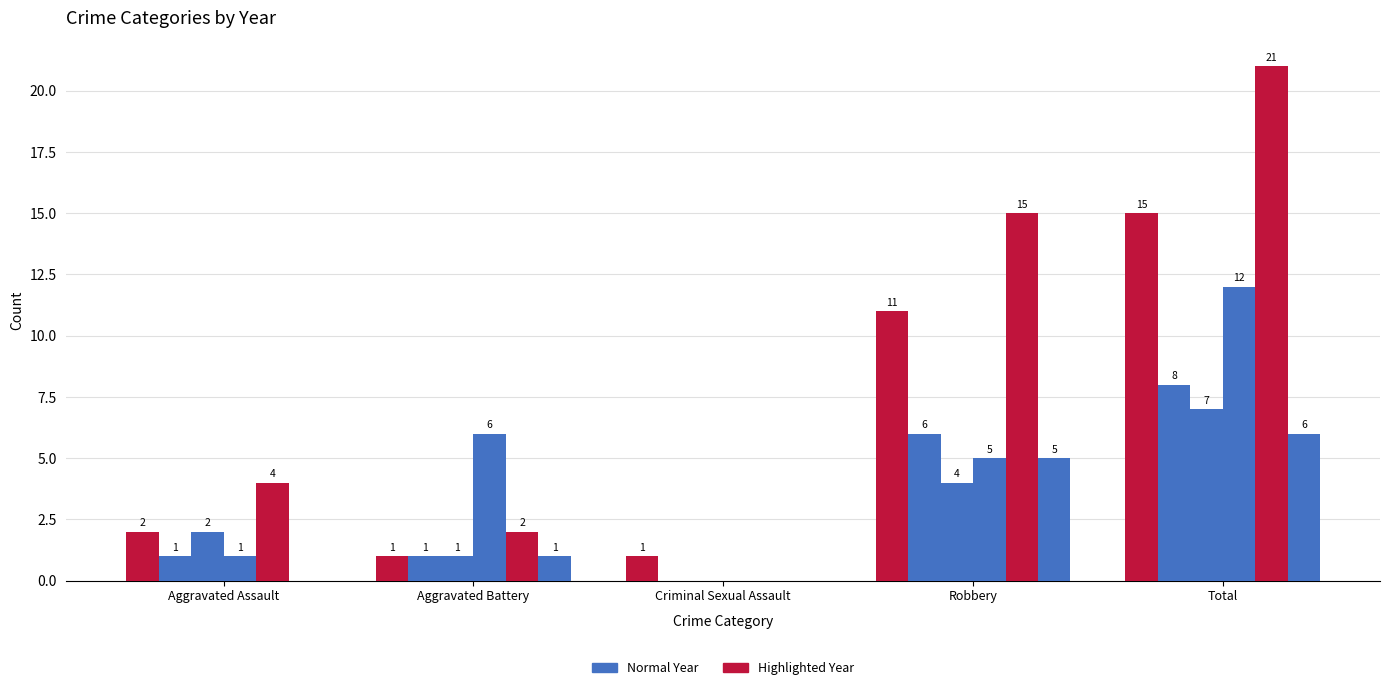

How many groups of bars are there?

5